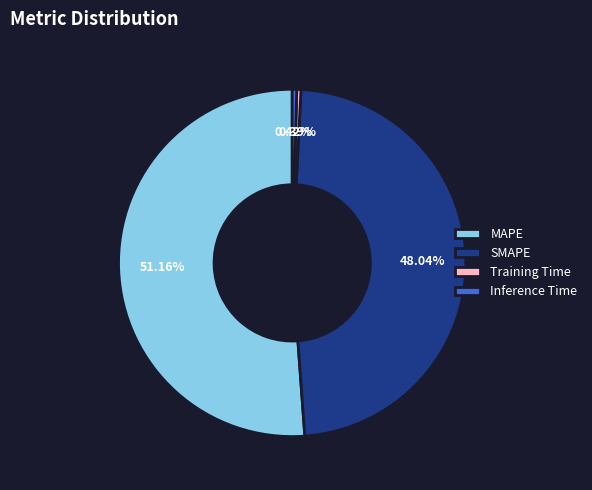

How many segments does this pie chart have?

4